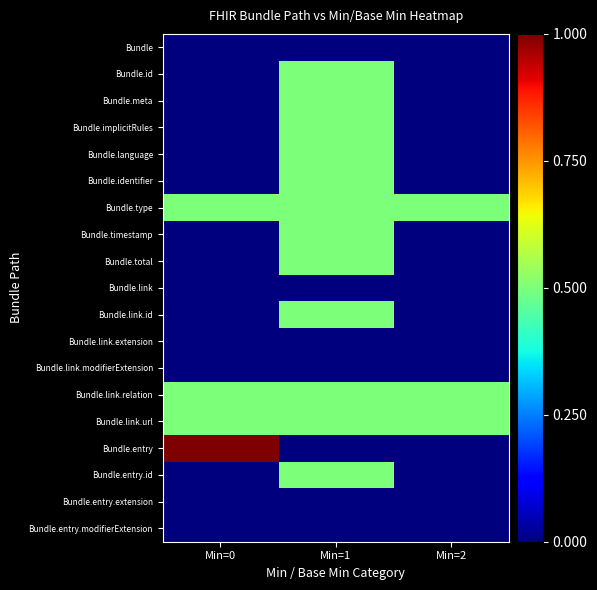

Which category has the highest value across all series?

Min=0